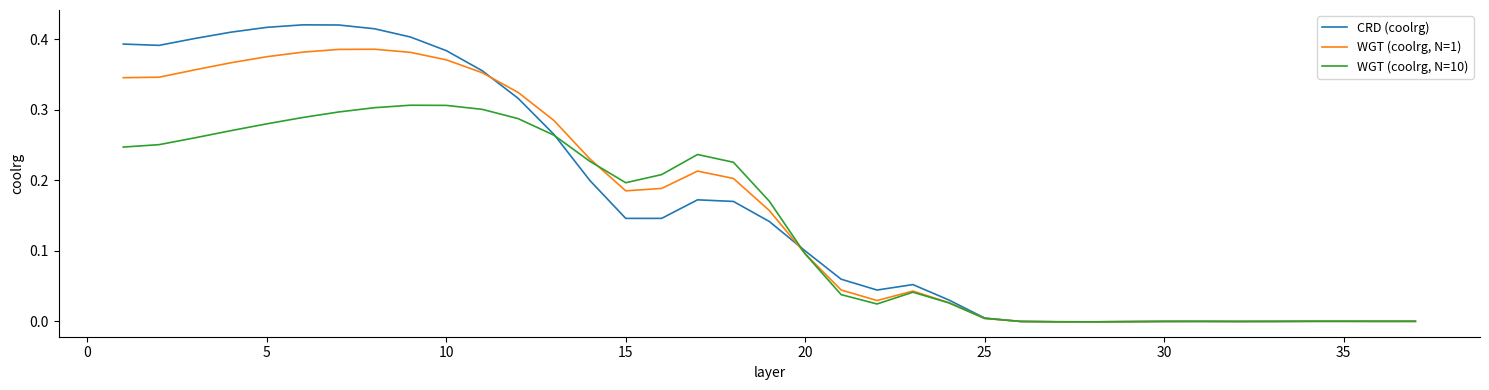

Rank the series by their average value, from highest to lowest.

CRD (coolrg), WGT (coolrg, N=1), WGT (coolrg, N=10)